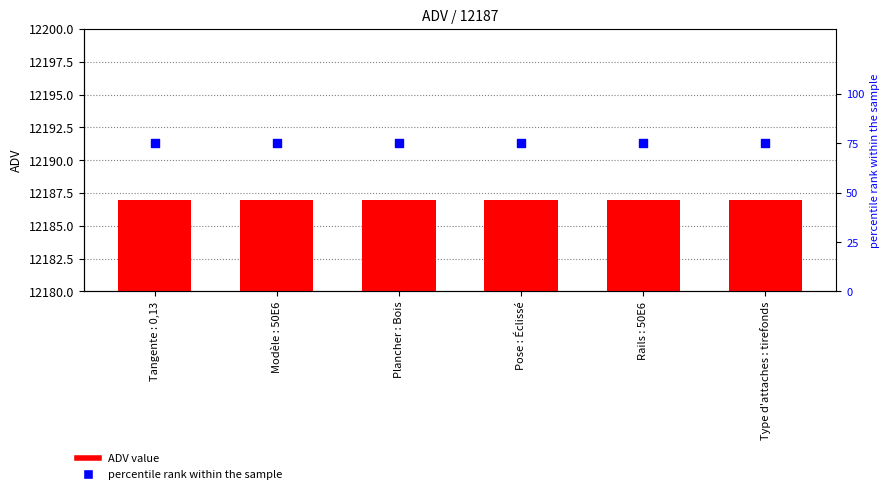

Which series contains the highest Y value?

ADV